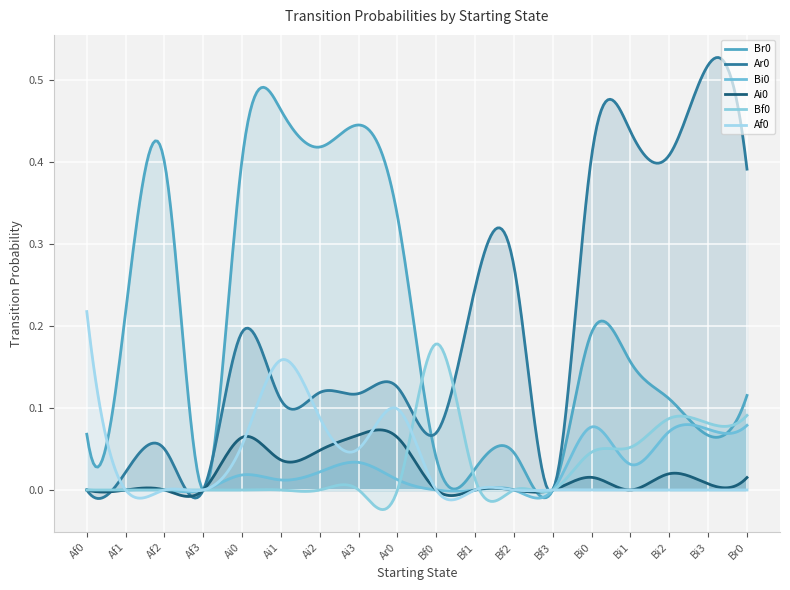

Count the number of data series in this chart.

6